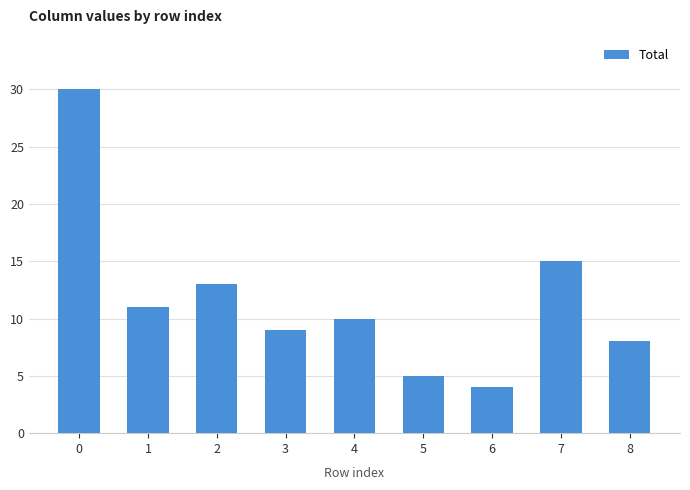

Count the number of categories in the chart.

9